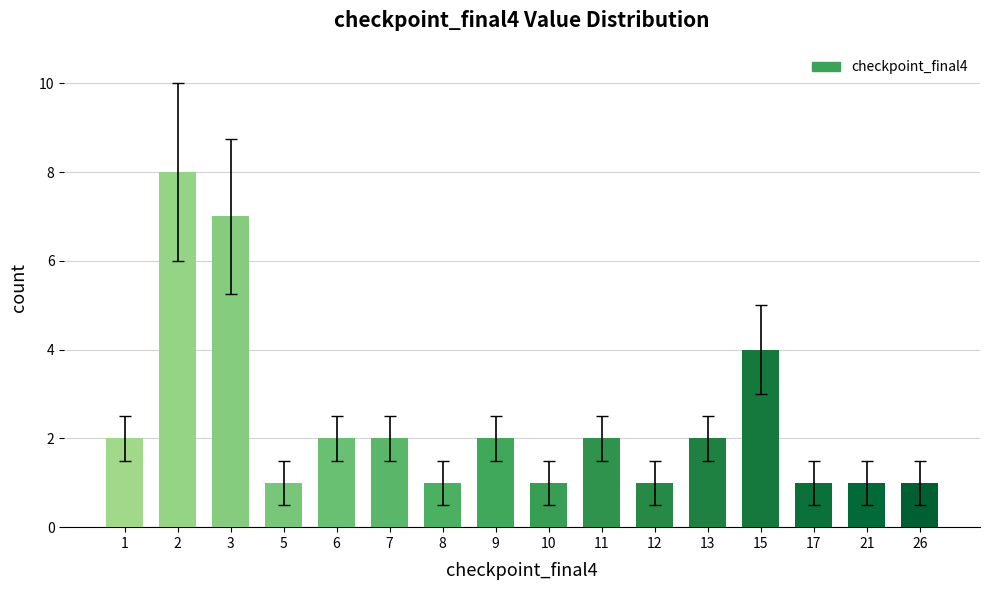

What is the maximum value shown in the chart?

8